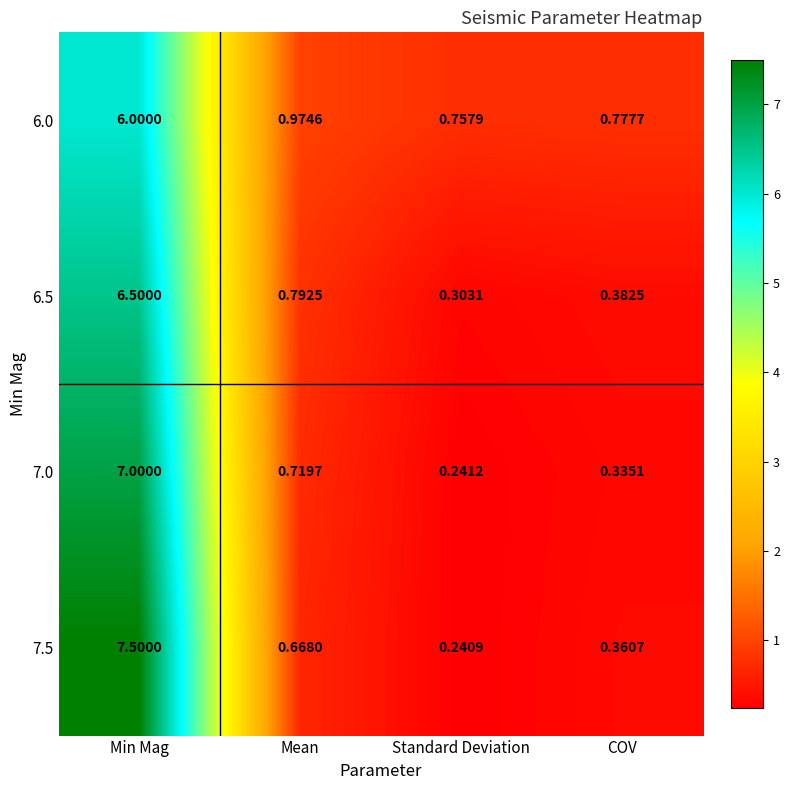

Which category has the lowest value in the 7.5 series?

Standard Deviation